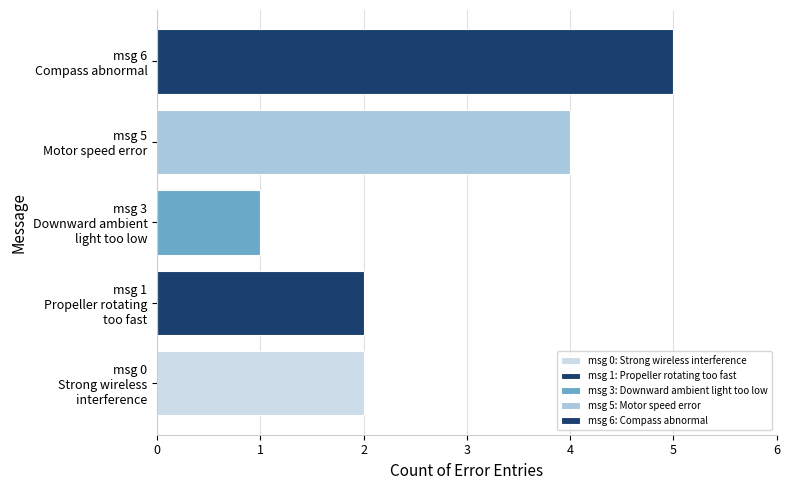

What is the average value?

3